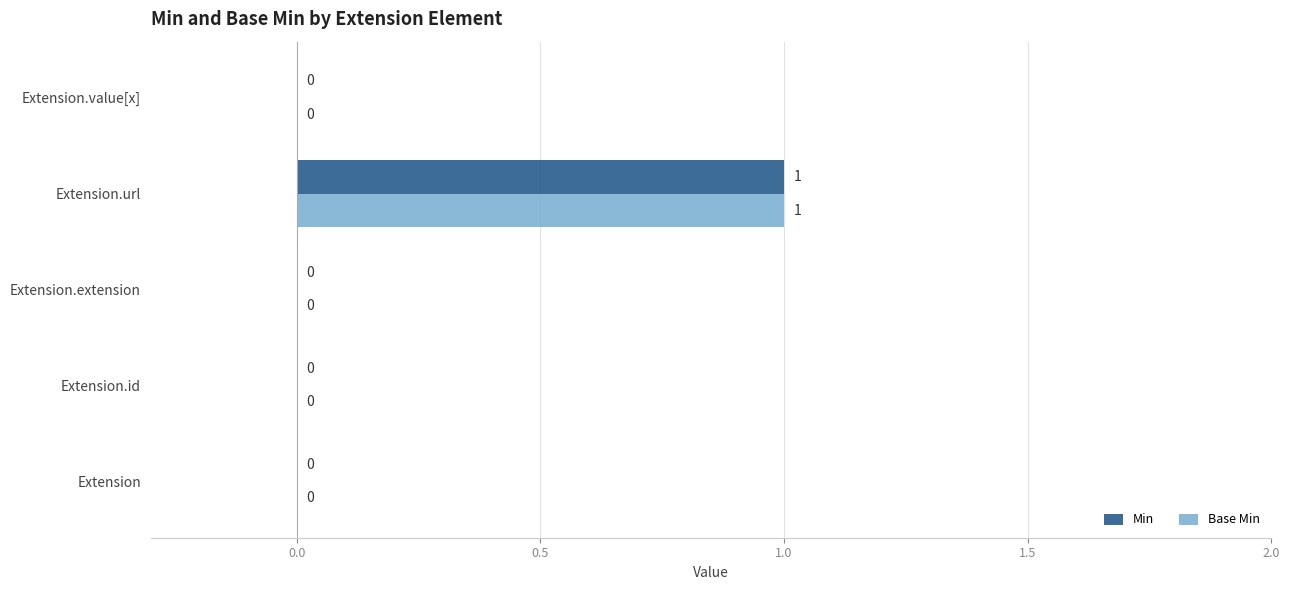

Which label corresponds to the largest value in the chart?

Extension.url